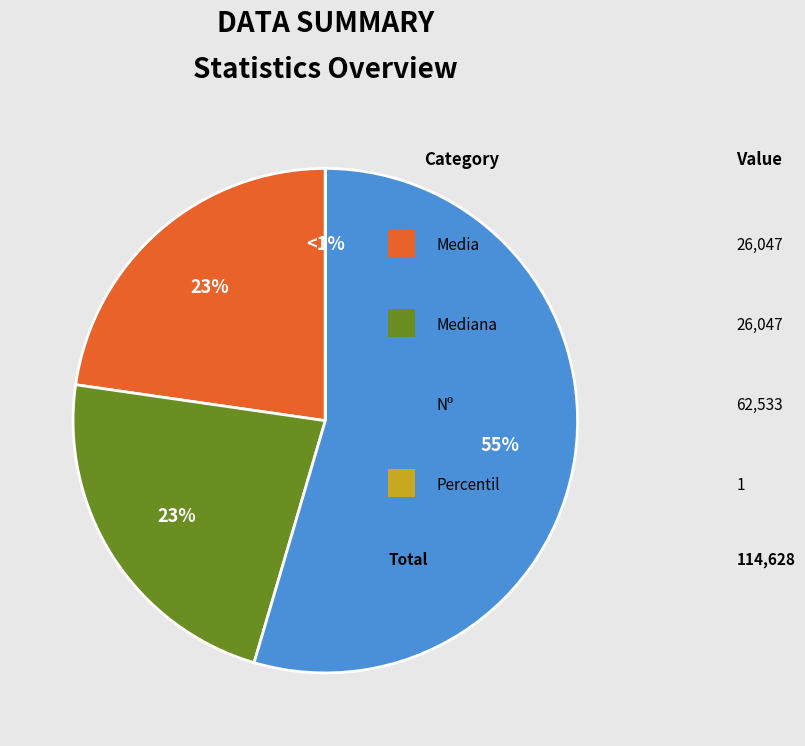

Rank the categories by value from highest to lowest.

Nº, Media, Mediana, Percentil